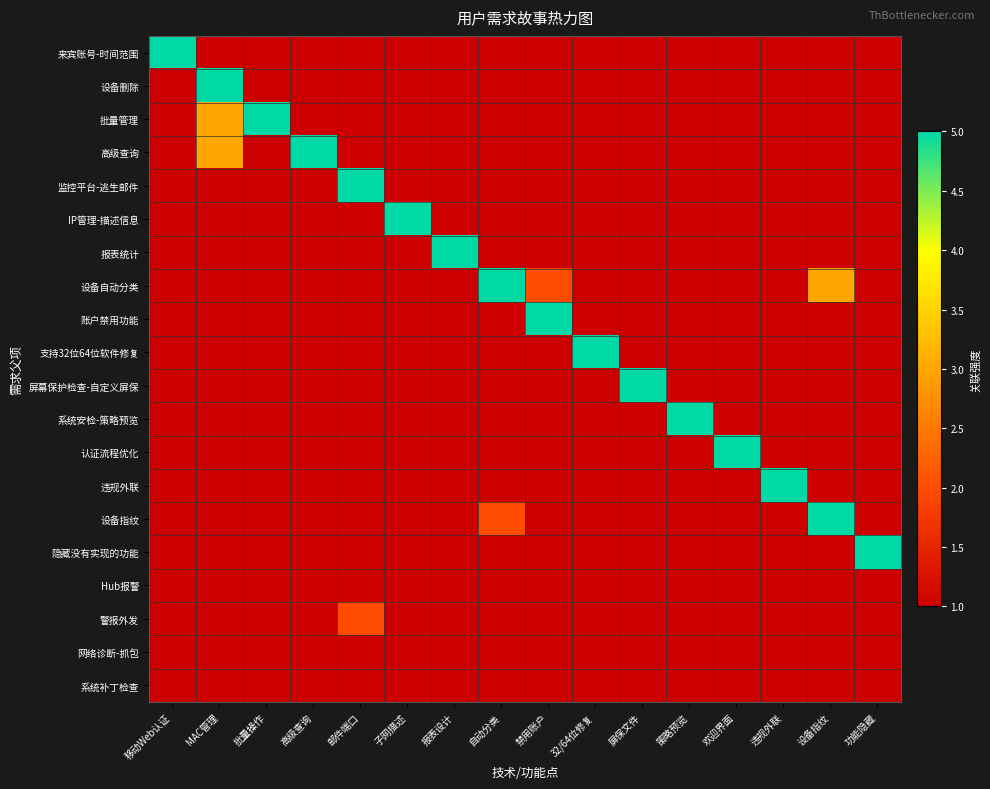

Which series has the largest total across all categories?

设备自动分类